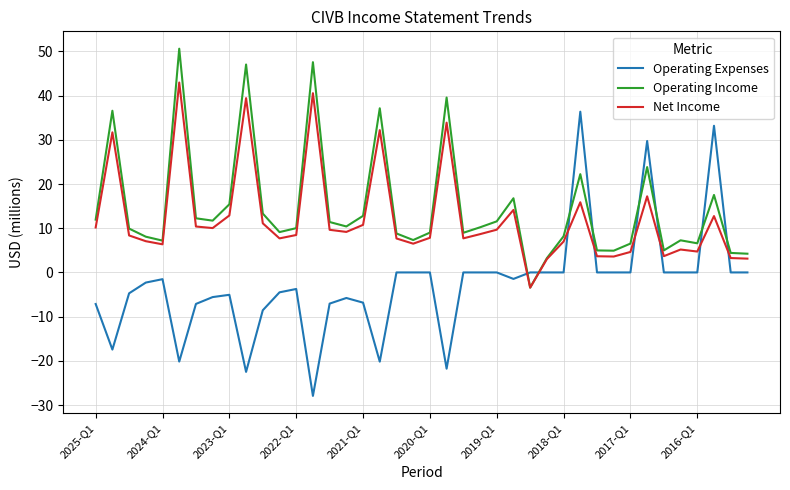

True or false: Operating Expenses and Operating Income cross at least once.

True